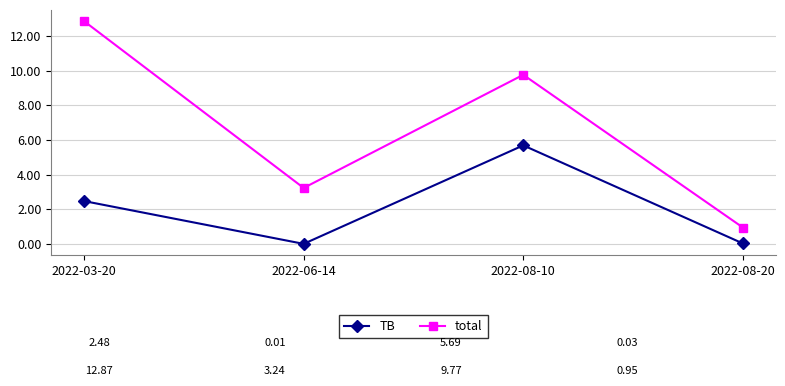

Which series has the widest spread of values?

total